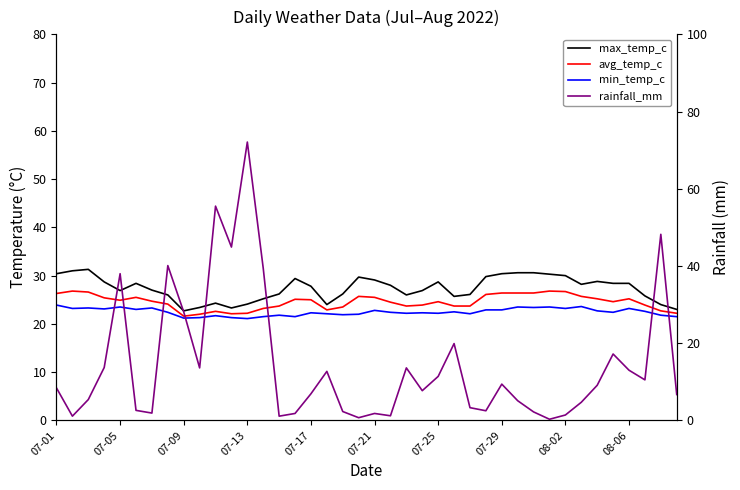

What position from the right is 11?

29